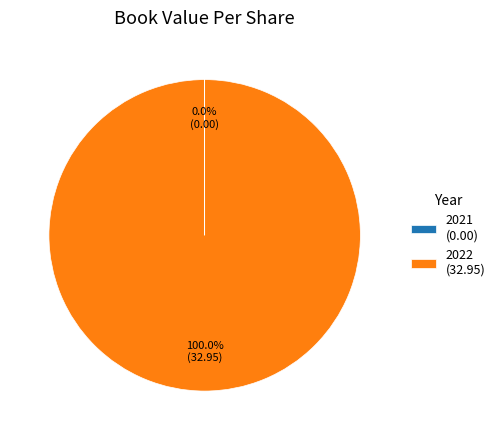

Does 2022 (32.95) represent more than half of the total?

Yes